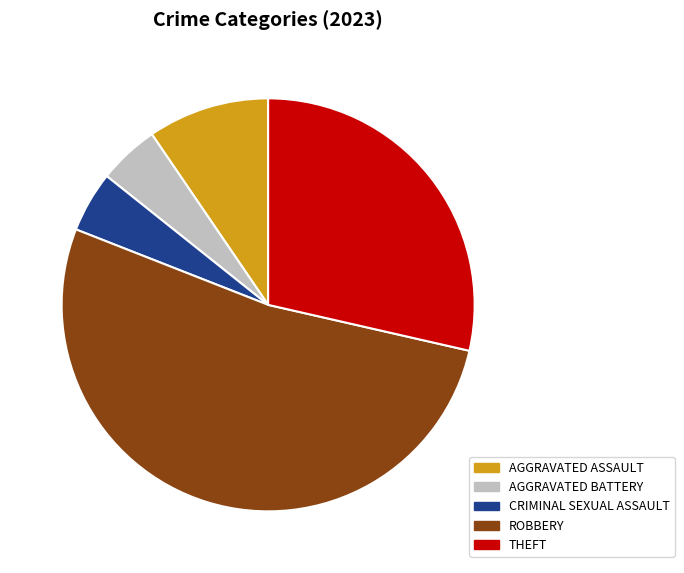

Is the sum of ROBBERY and AGGRAVATED BATTERY greater than half?

Yes